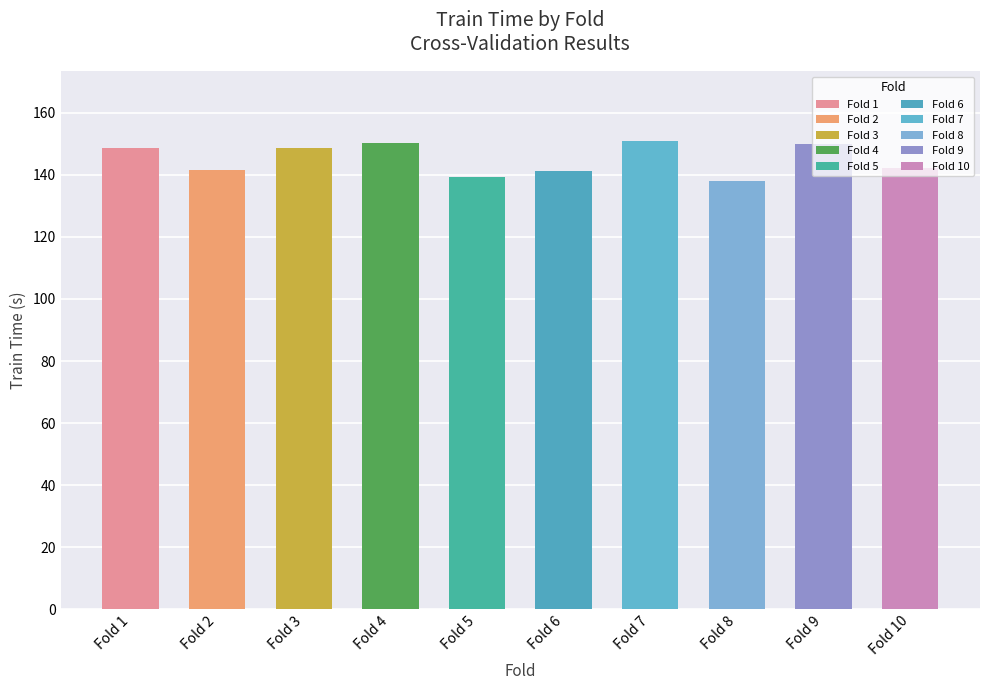

Which has a higher value, 1 or 2?

1